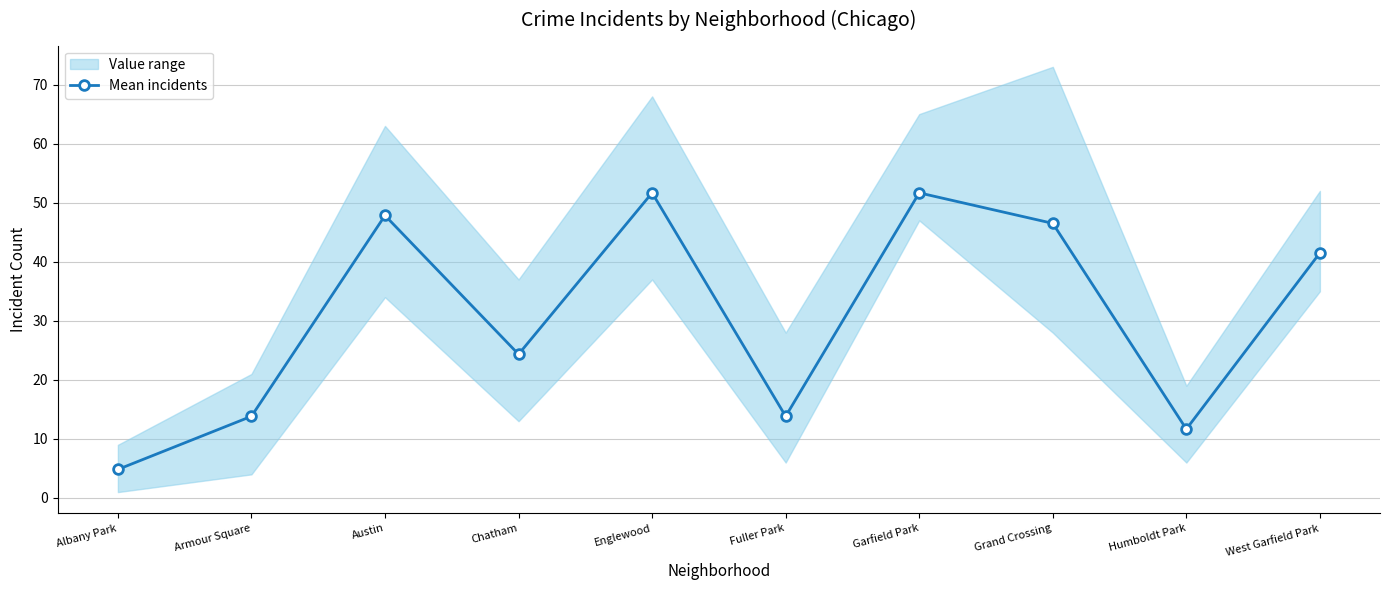

True or false: the data shows 11.7 at Humboldt Park.

True